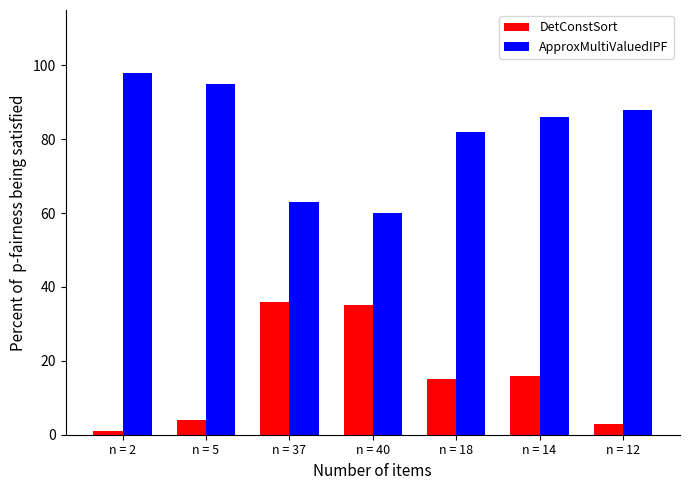

At which category is the sum across all series the highest?

n = 14